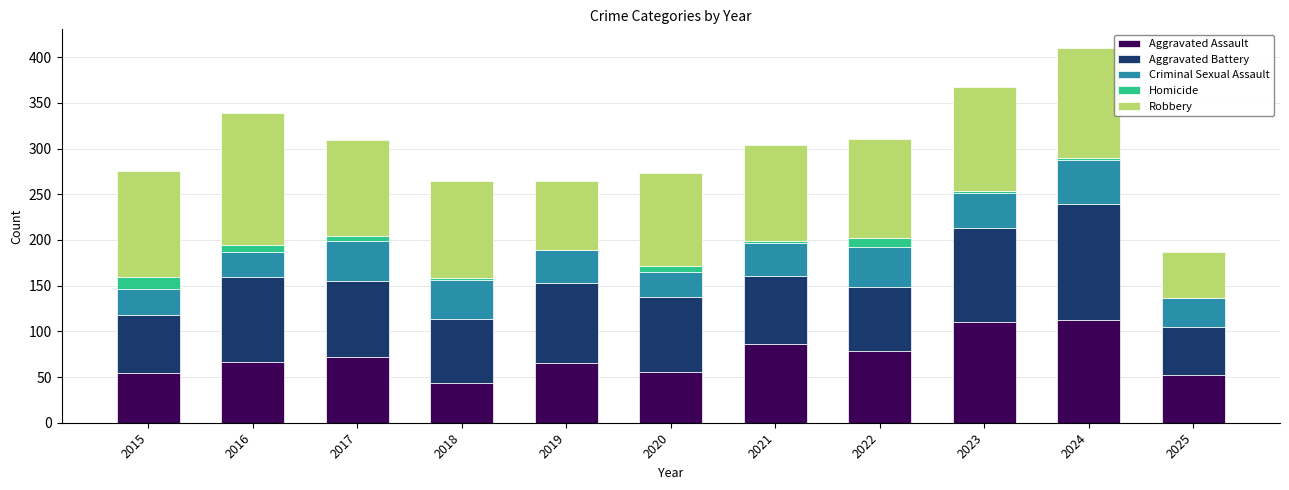

The value of Aggravated Assault at 2017 is 95. True or false?

False